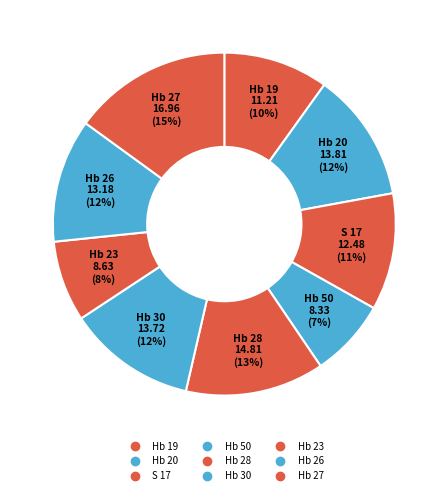

How many segments does this pie chart have?

9